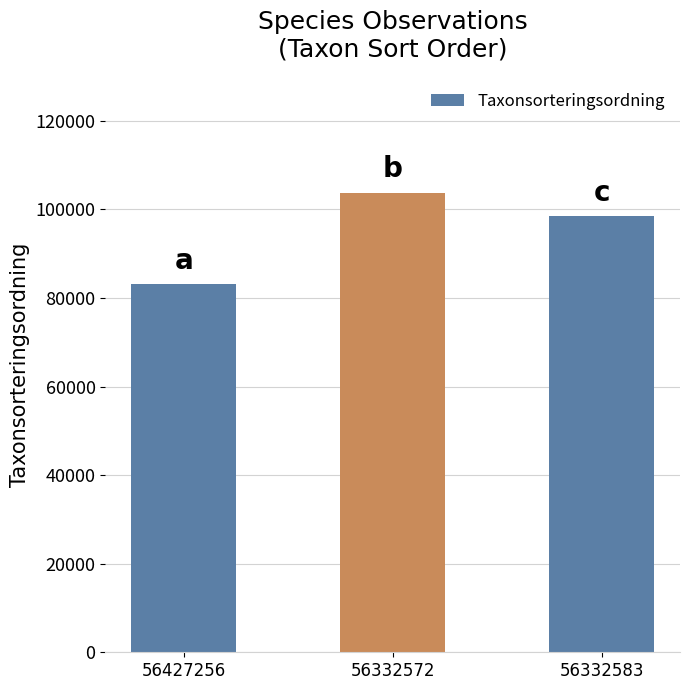

What is the change in value from 56427256 to 56332583?

+15384